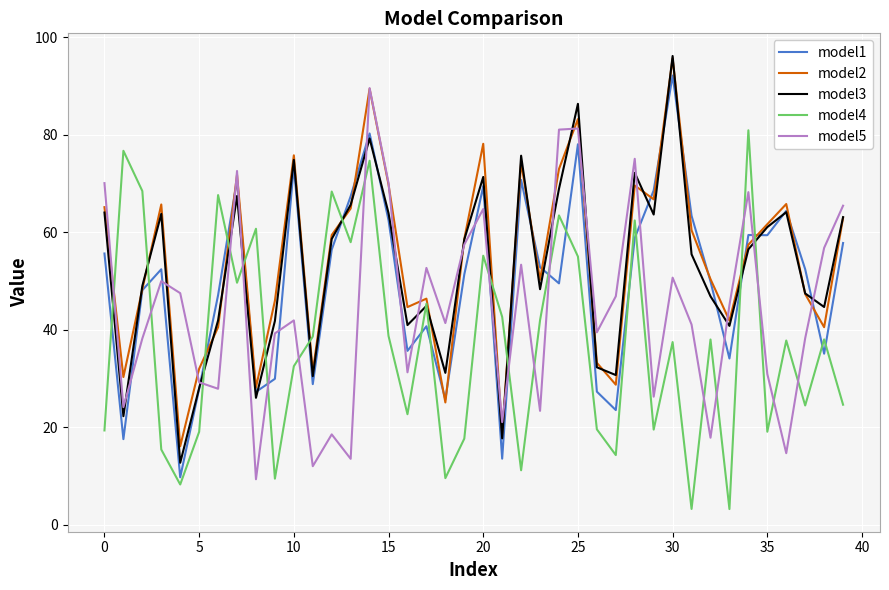

True or false: model4 and model5 intersect in this chart.

True